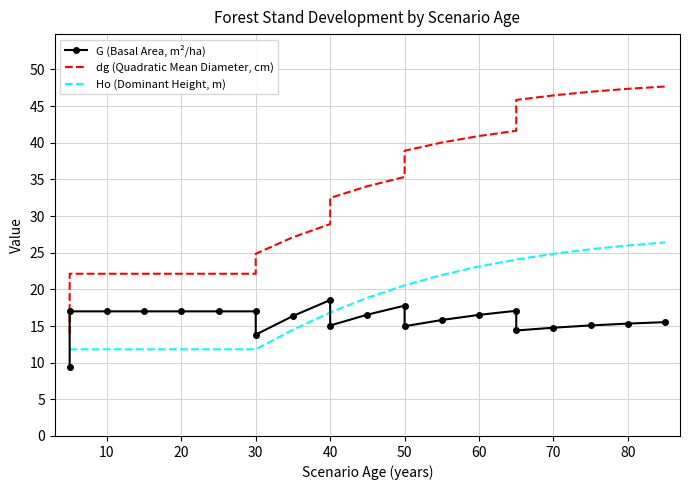

Is the value of G (Basal Area, m²/ha) at 13 greater than the value of Ho (Dominant Height, m) at 0?

Yes